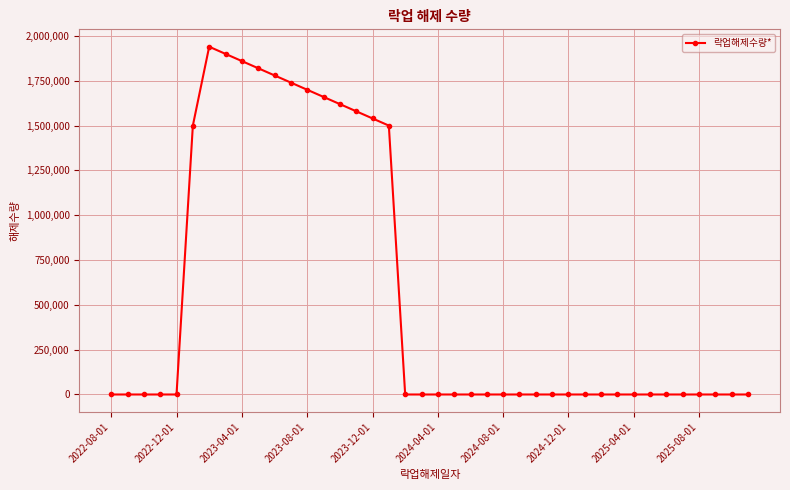

Reading left to right, extract all data points from this chart.

0	0	0	0	0	1500000	1940000	1900000	1860000	1820000	1780000	1740000	1700000	1660000	1620000	1580000	1540000	1500000	0	0	0	0	0	0	0	0	0	0	0	0	0	0	0	0	0	0	0	0	0	0